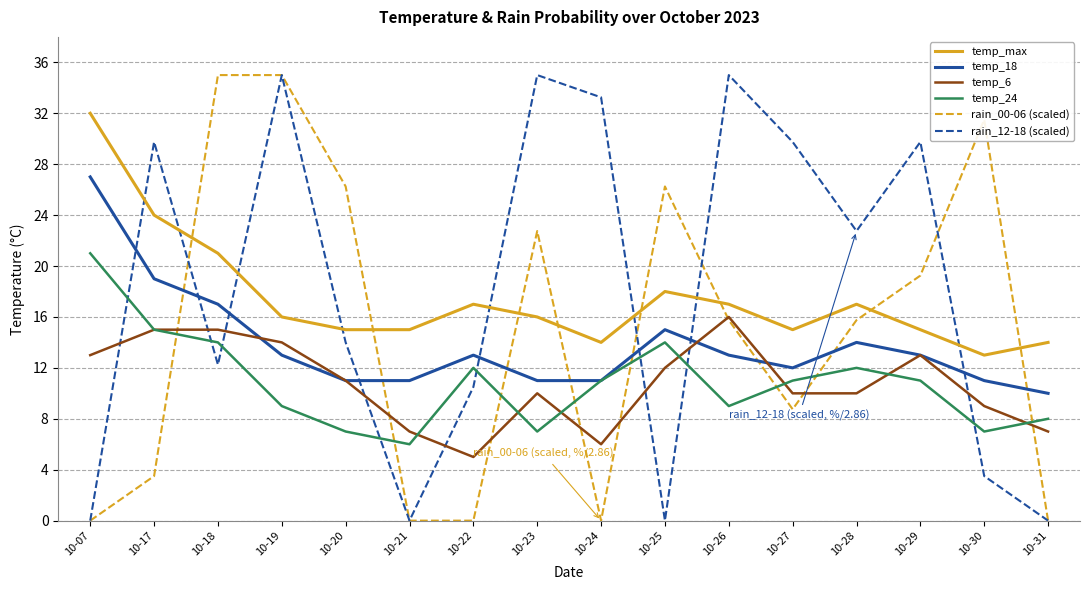

True or false: temp_max and rain_12-18 (scaled) cross at least once.

True